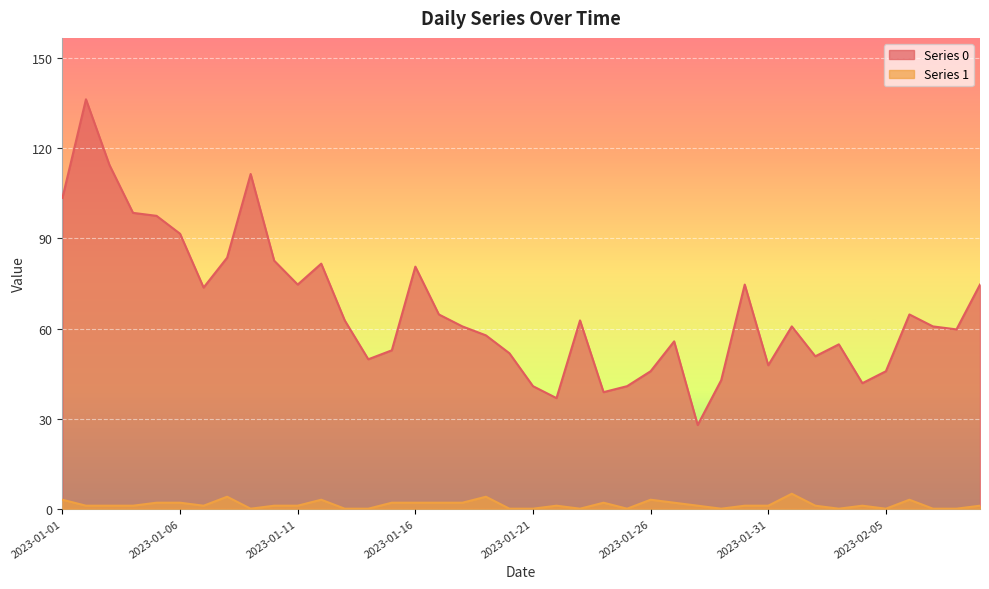

Is the value of Series 1 at 2023-01-27 greater than the value of Series 0 at 2023-01-22?

No